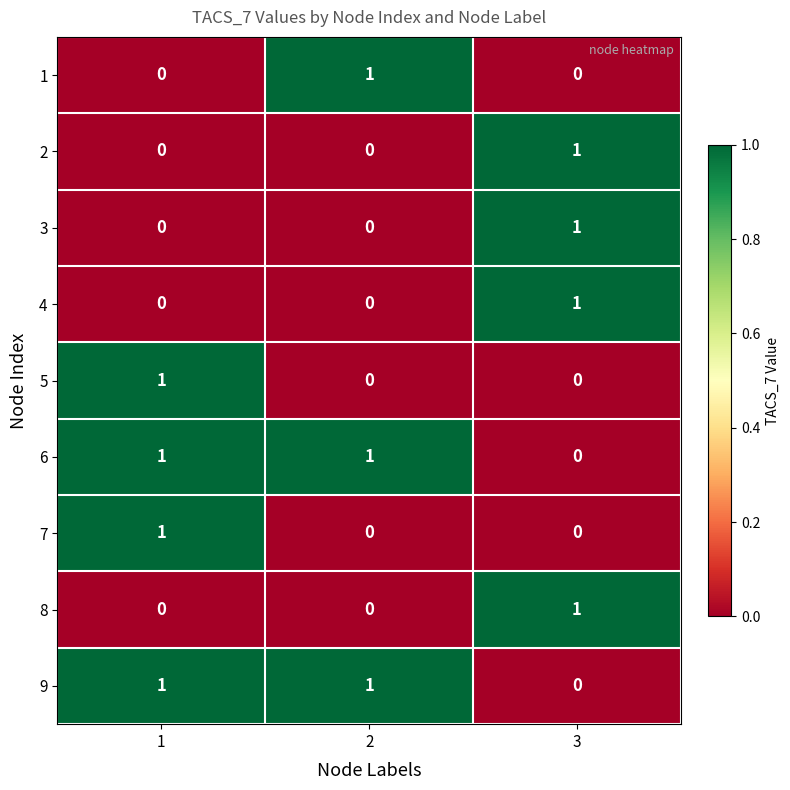

The 5 series shows 1 at 3. True or false?

False